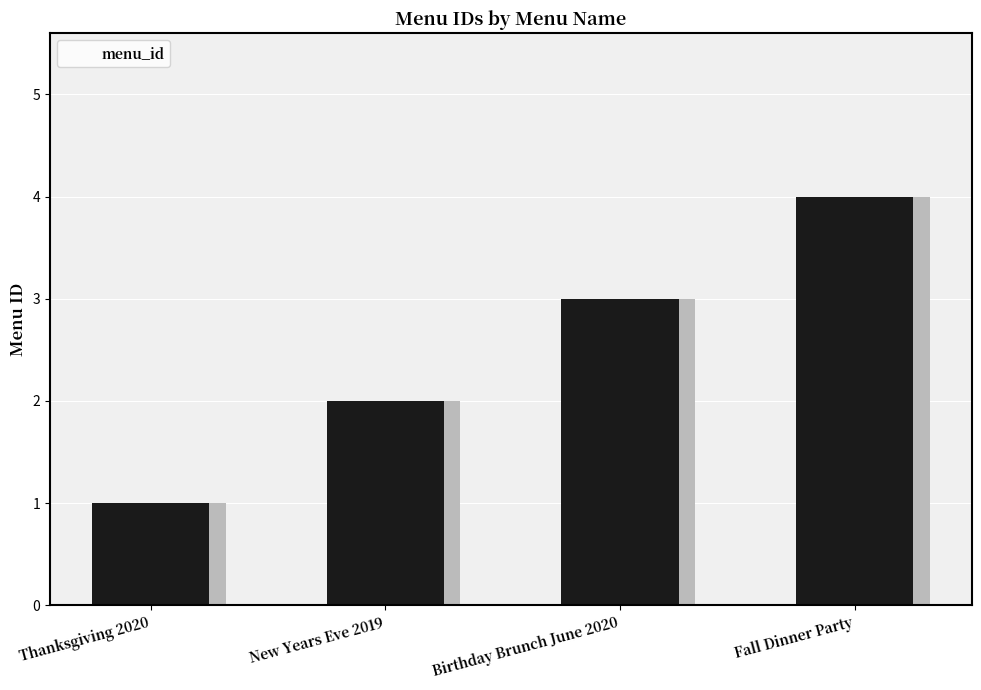

Reading left to right, what are all the values shown in this chart?

1	2	3	4